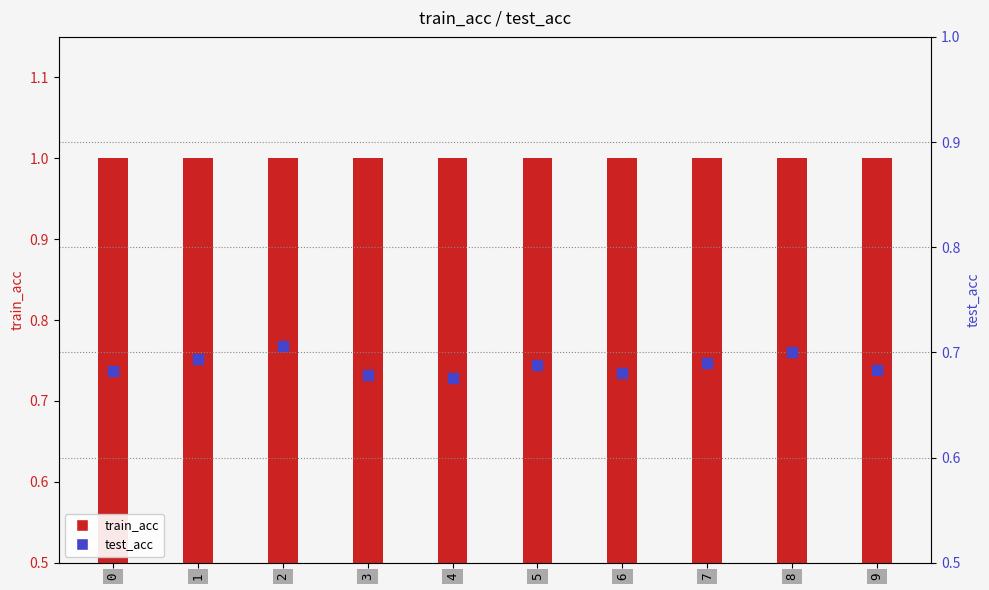

What is the total value across all series at 7?

1.7